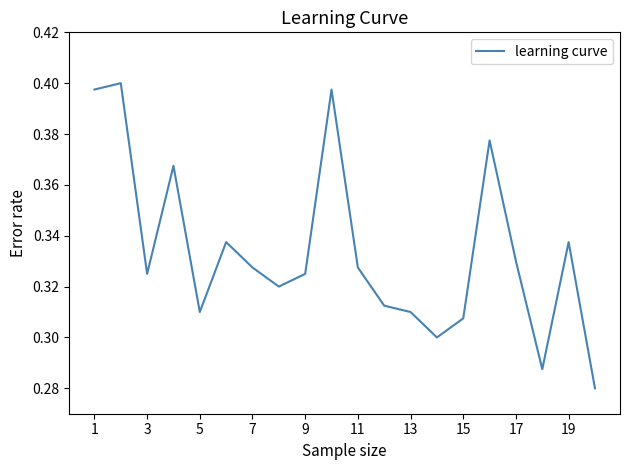

What is the average value?

0.3